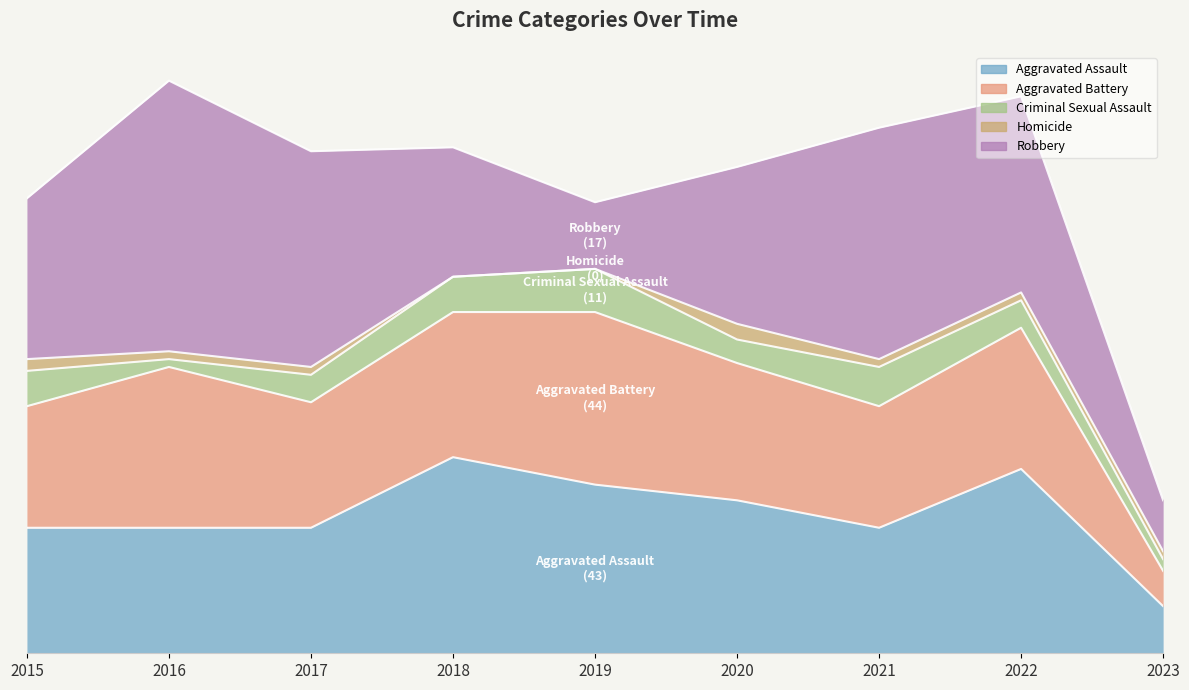

True or false: Criminal Sexual Assault and Aggravated Battery intersect in this chart.

False